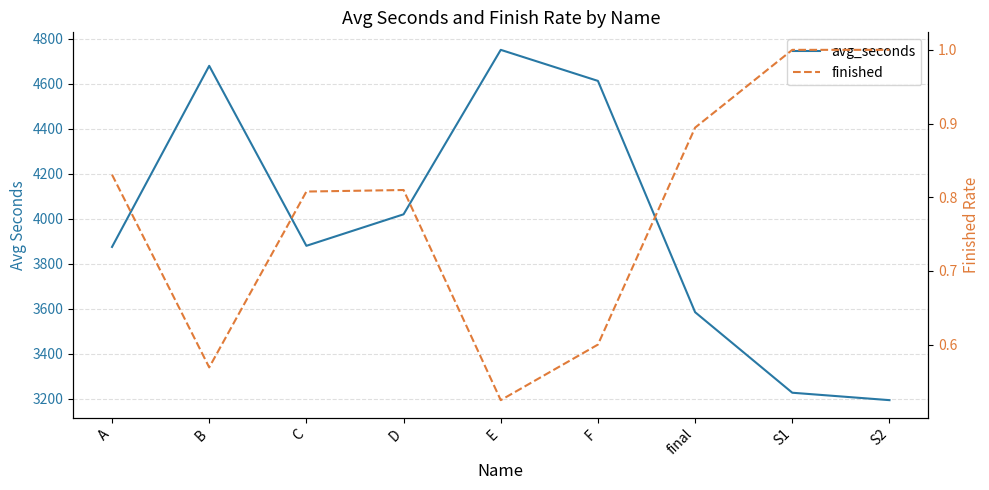

At which label is finished closest to 0?

E